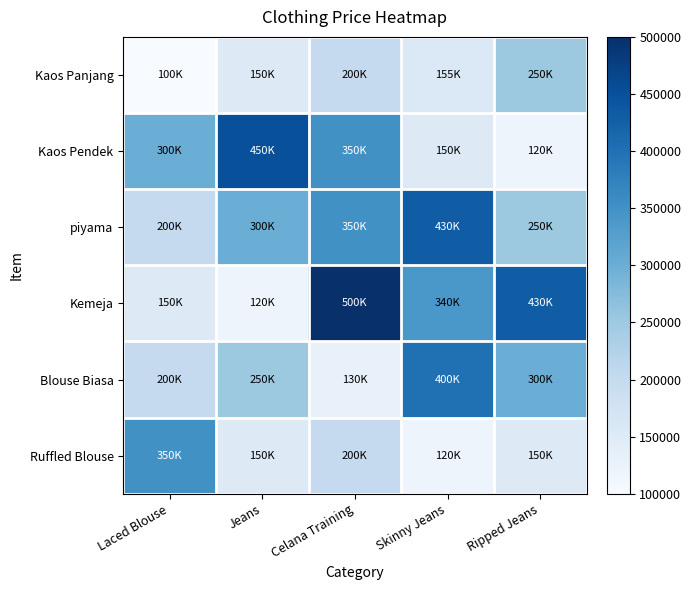

Rank the series by their maximum value, from lowest to highest.

Kaos Panjang, Ruffled Blouse, Blouse Biasa, piyama, Kaos Pendek, Kemeja